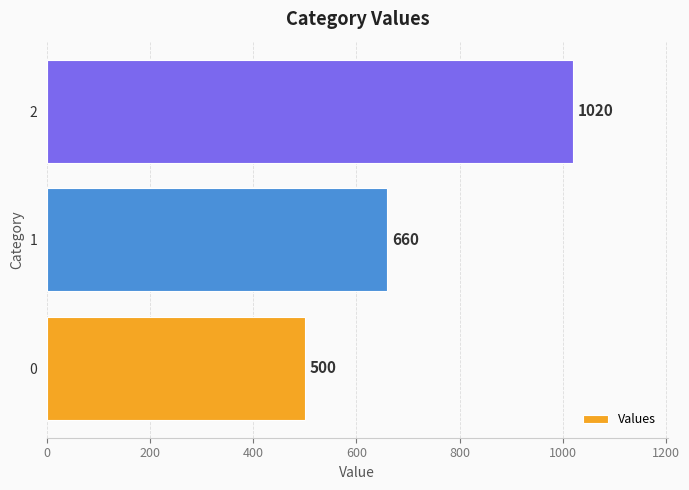

Are the bars horizontal?

Yes